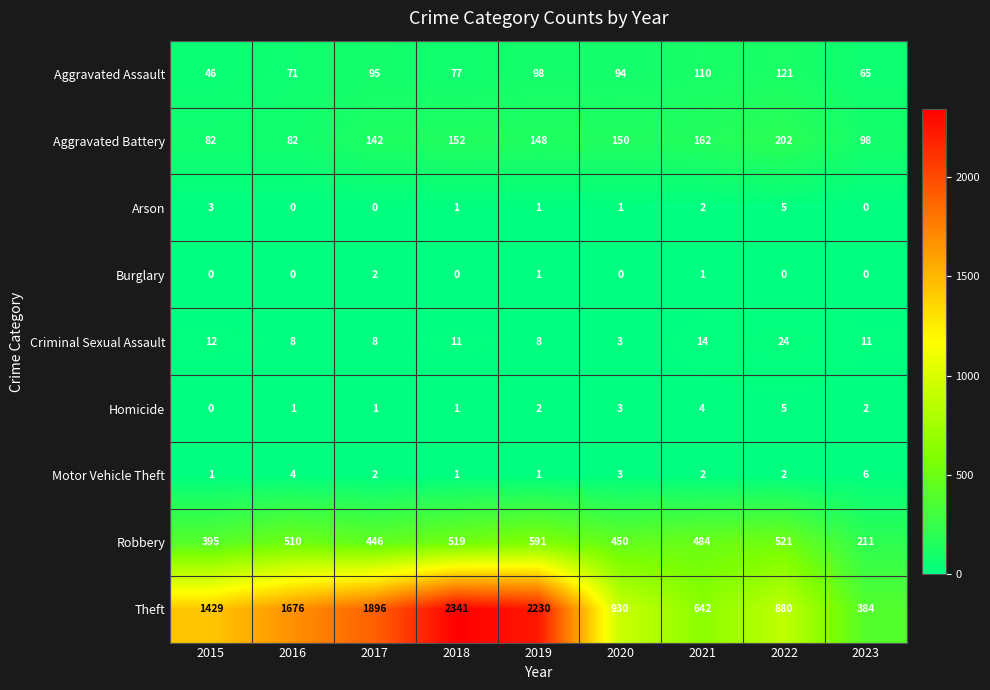

What is the maximum value shown in the chart?

2341